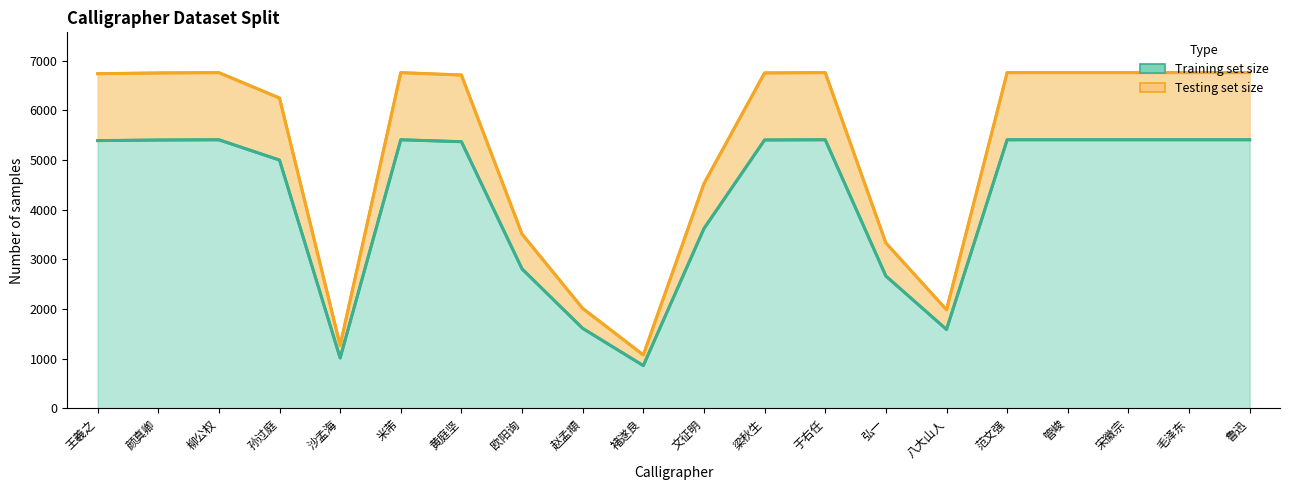

True or false: Testing set size and Training set size intersect in this chart.

False